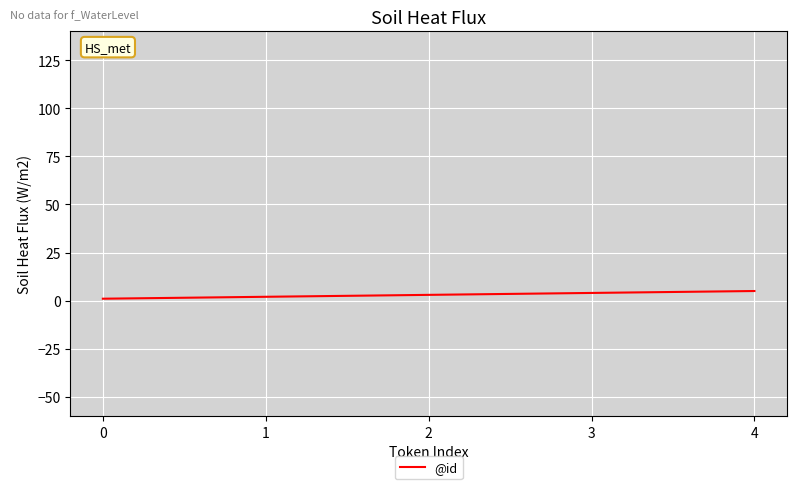

What is the maximum value shown in the chart?

5